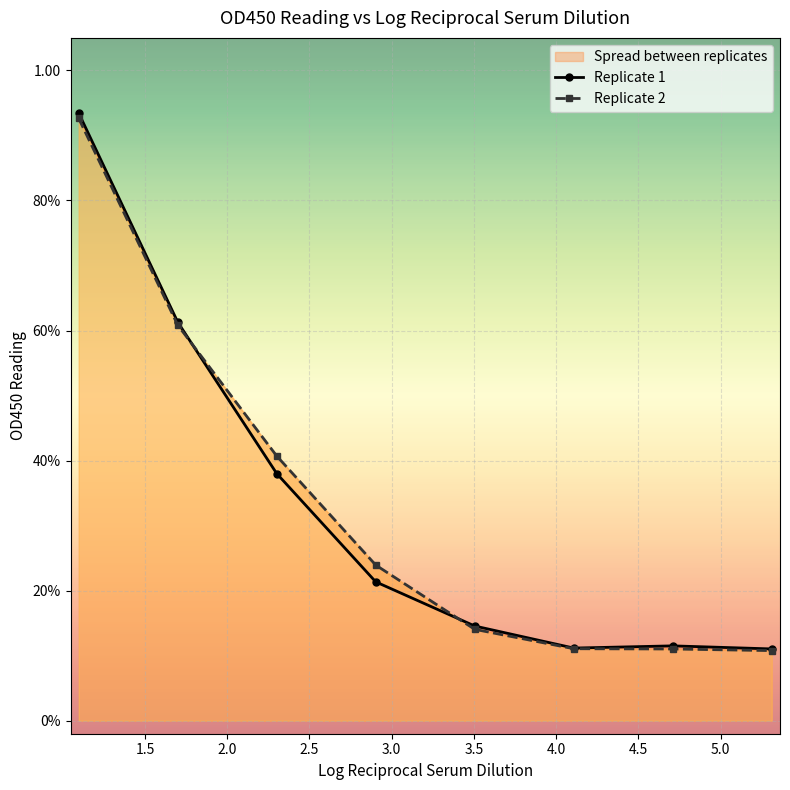

List the series in order of their peak value, lowest first.

Replicate 2, Replicate 1